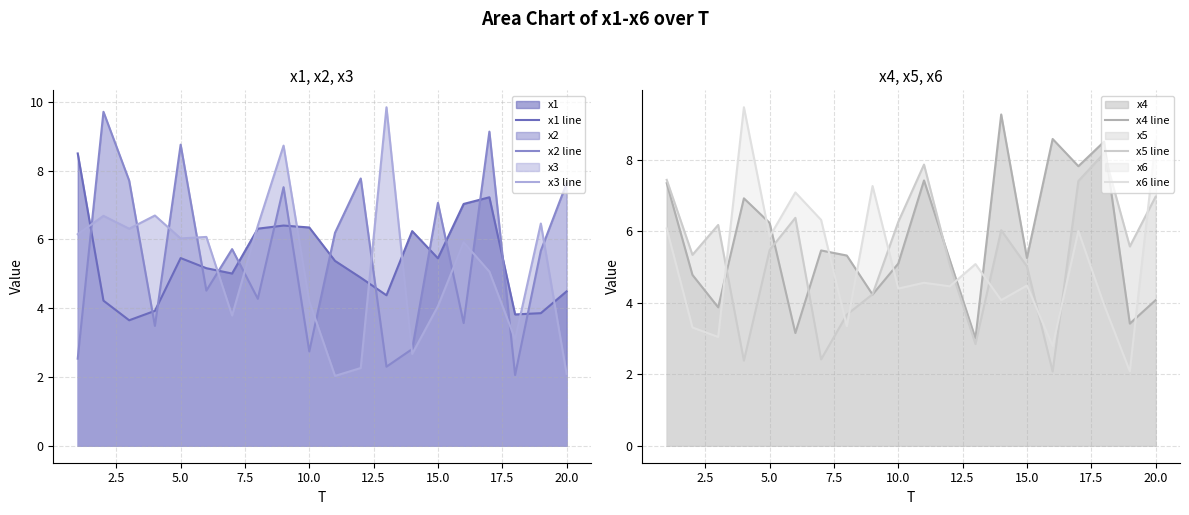

What is the minimum value for x2 line?

2.1